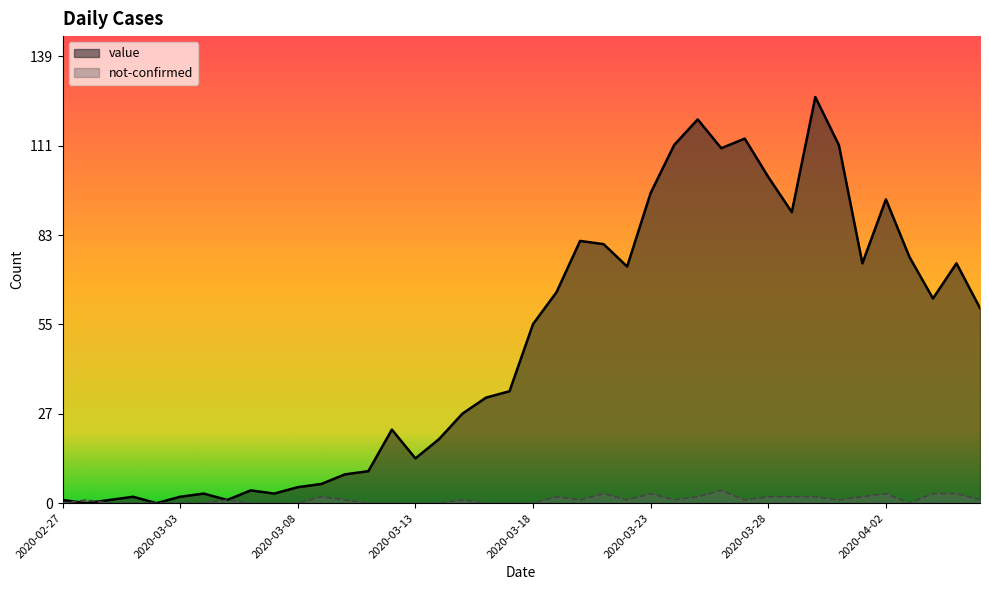

Which category has the highest value across all series?

2020-03-30